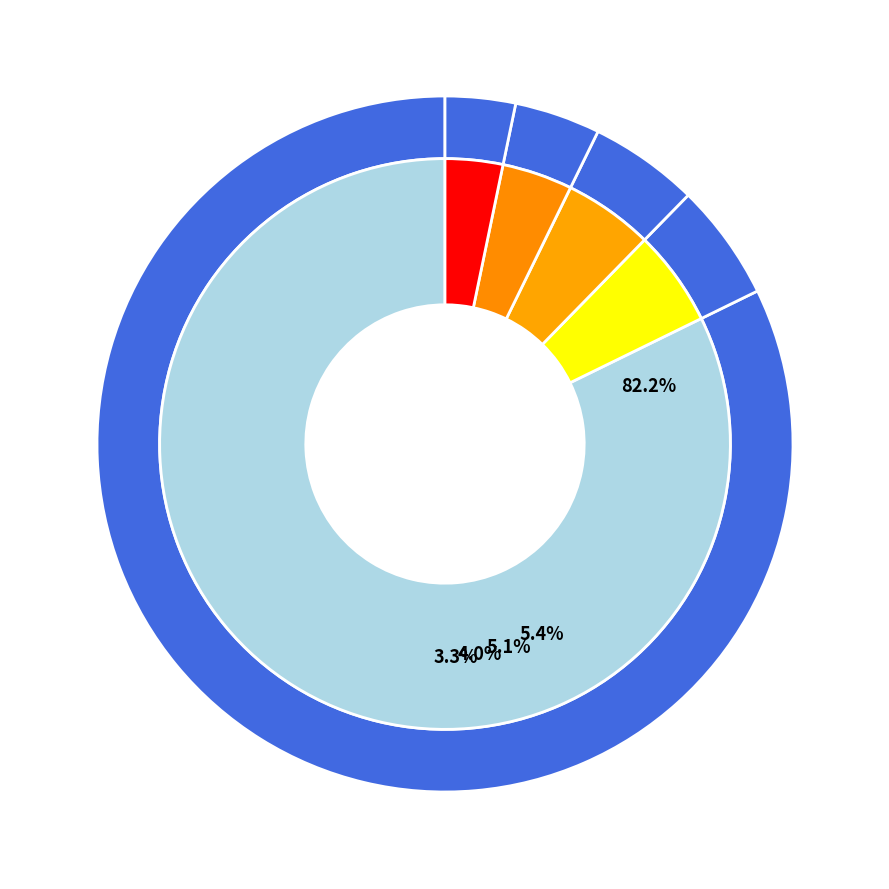

Is the sum of 4 and 6 greater than half?

No